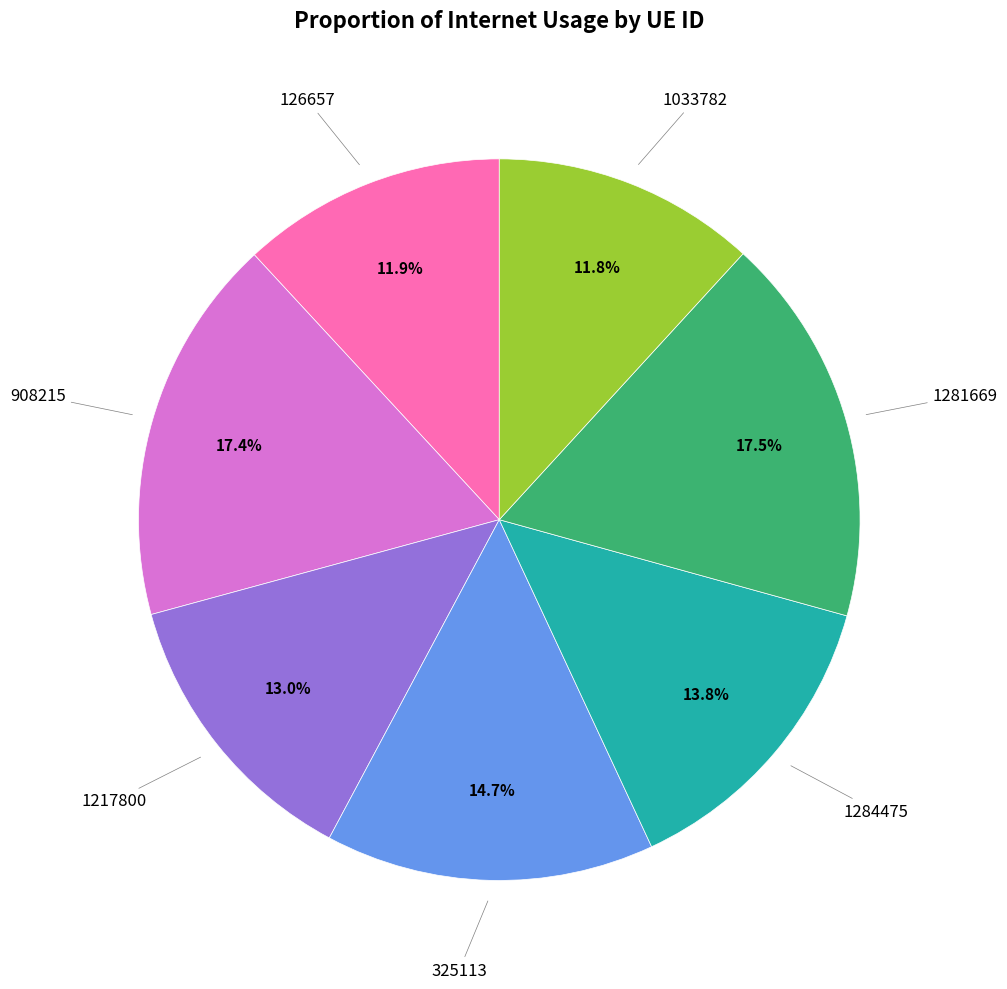

Is there a majority slice in this chart?

No